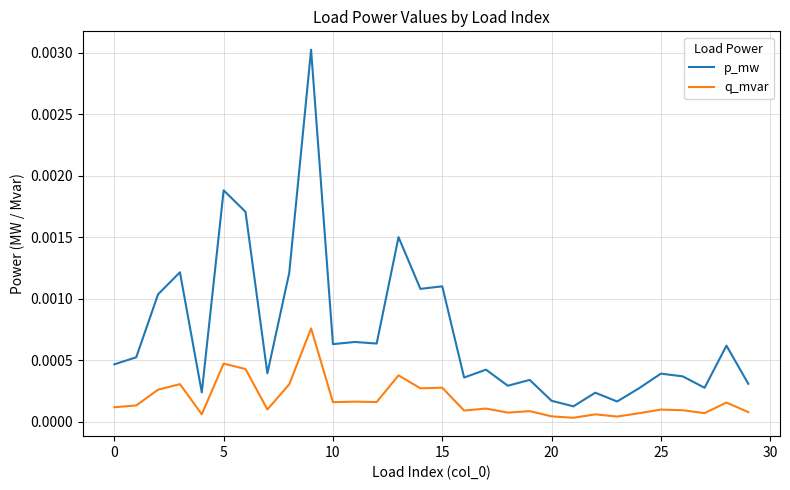

Rank the series by their average value, from highest to lowest.

p_mw, q_mvar